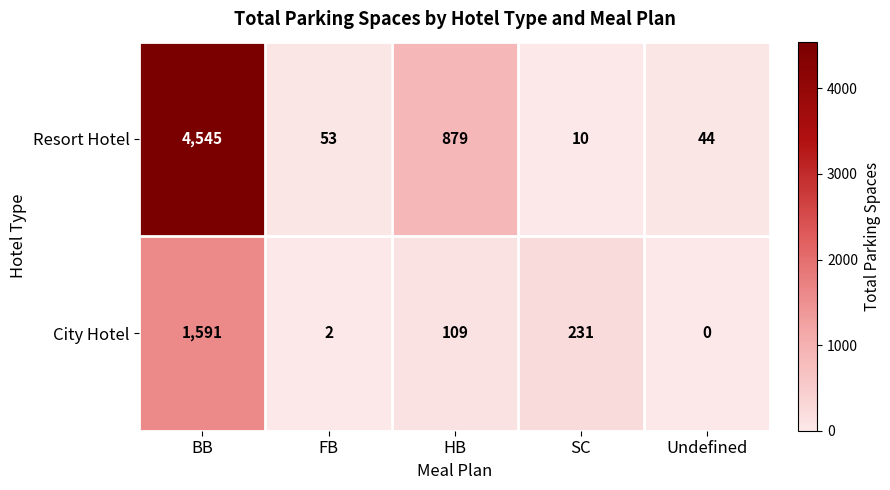

What is the sum of all Resort Hotel values?

5531